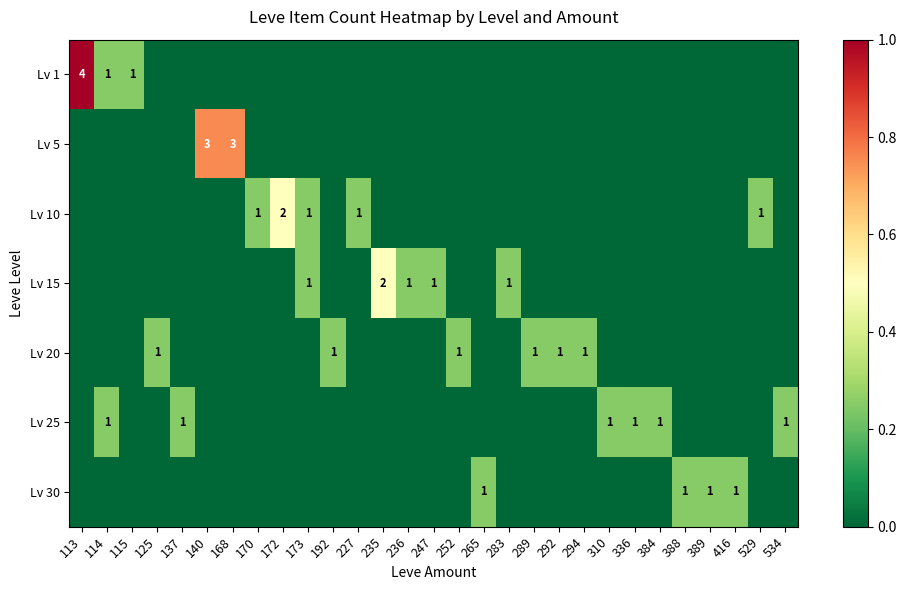

Which series has the largest total across all categories?

Lv 1